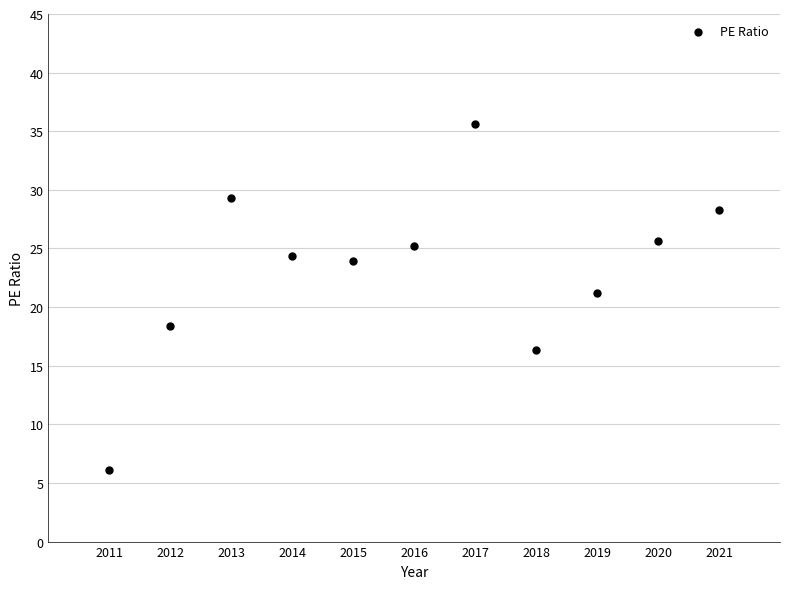

What is the range of Y values (max minus min)?

29.5